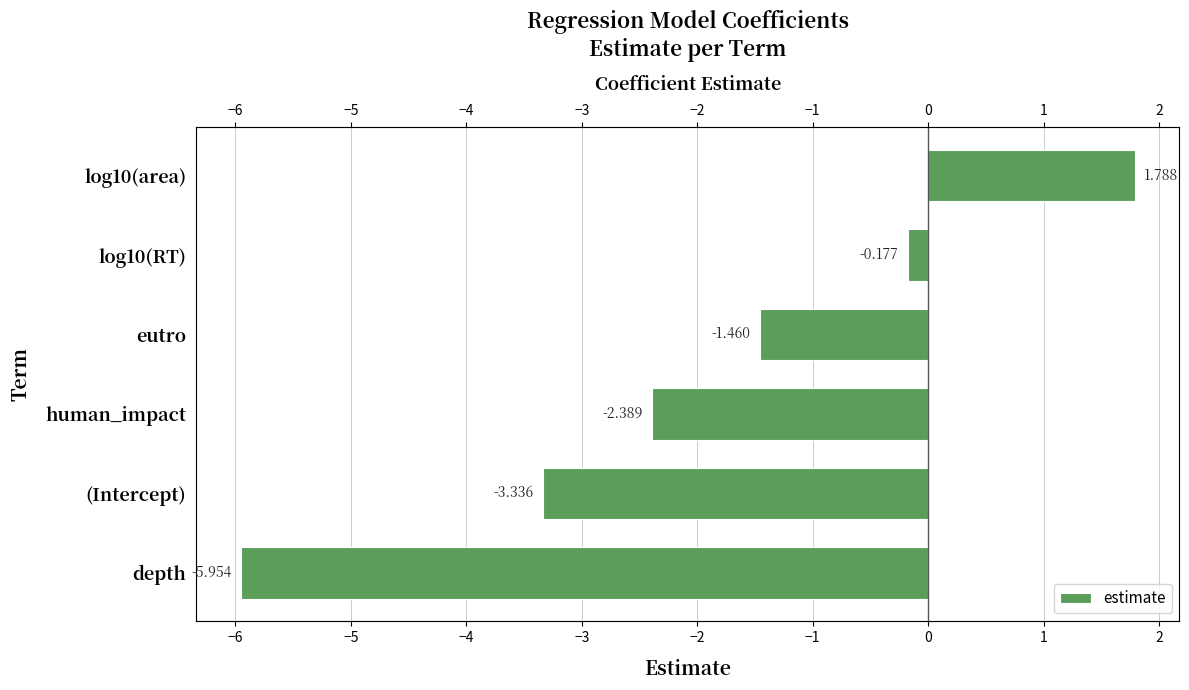

Reading left to right, list all the values displayed in this chart.

-6.0	-3.3	-2.4	-1.5	-0.2	1.8